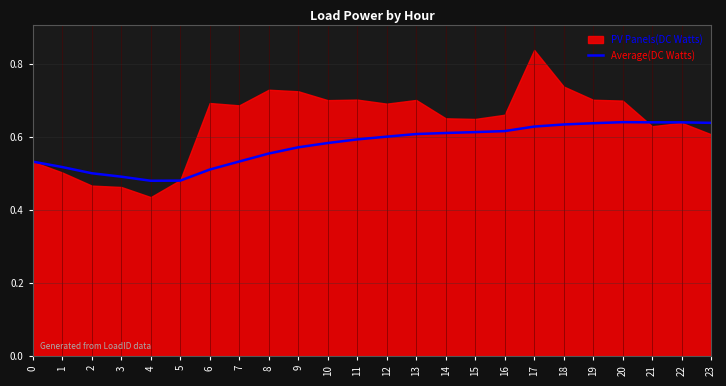

Between 13 and 3, which is larger?

13